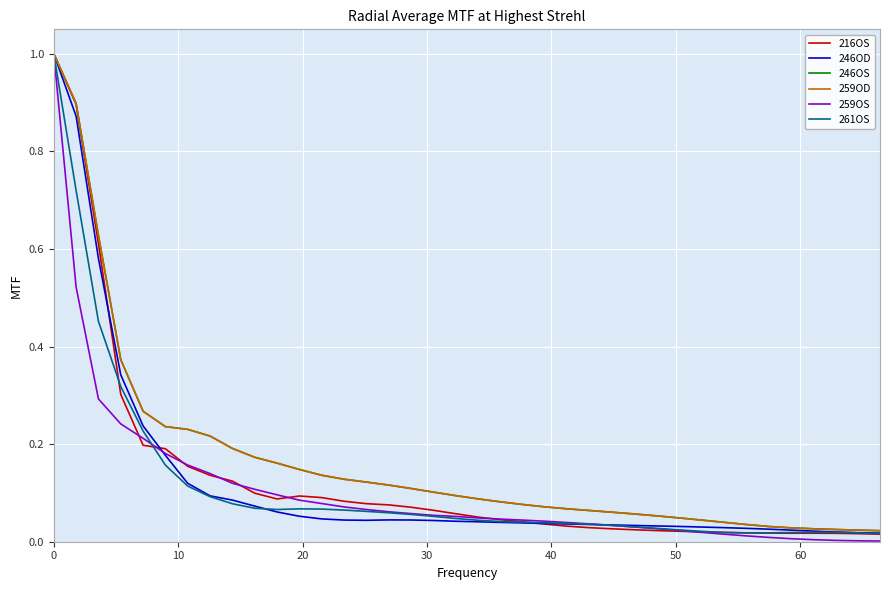

Is this an area chart (filled region under the line)?

No